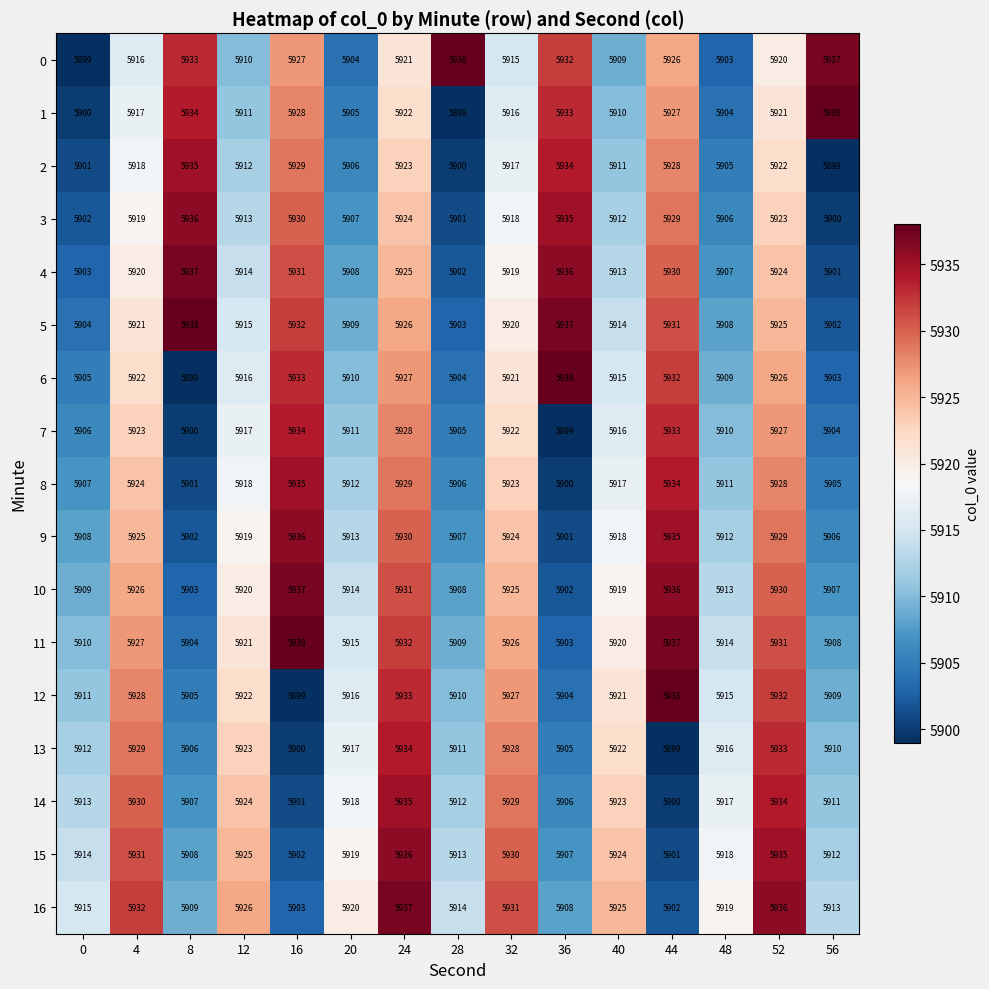

What is the difference between the maximum and minimum values in the 2 series?

36